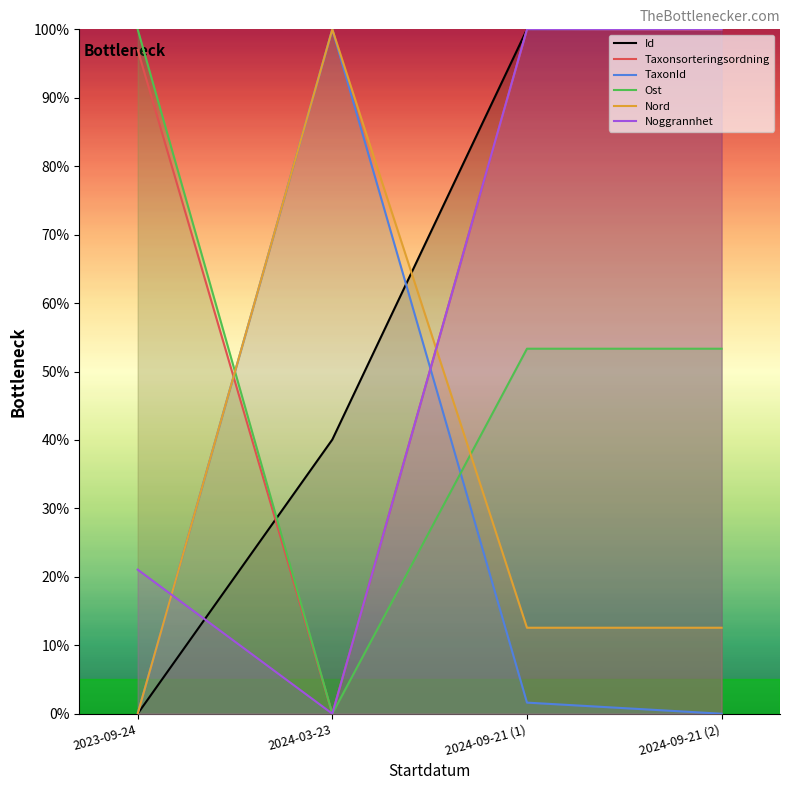

How many categories are shown in the chart?

4